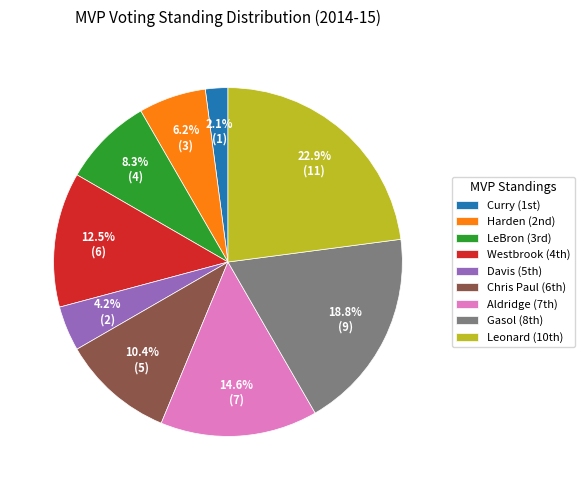

Is there any slice that represents more than half of the pie?

No